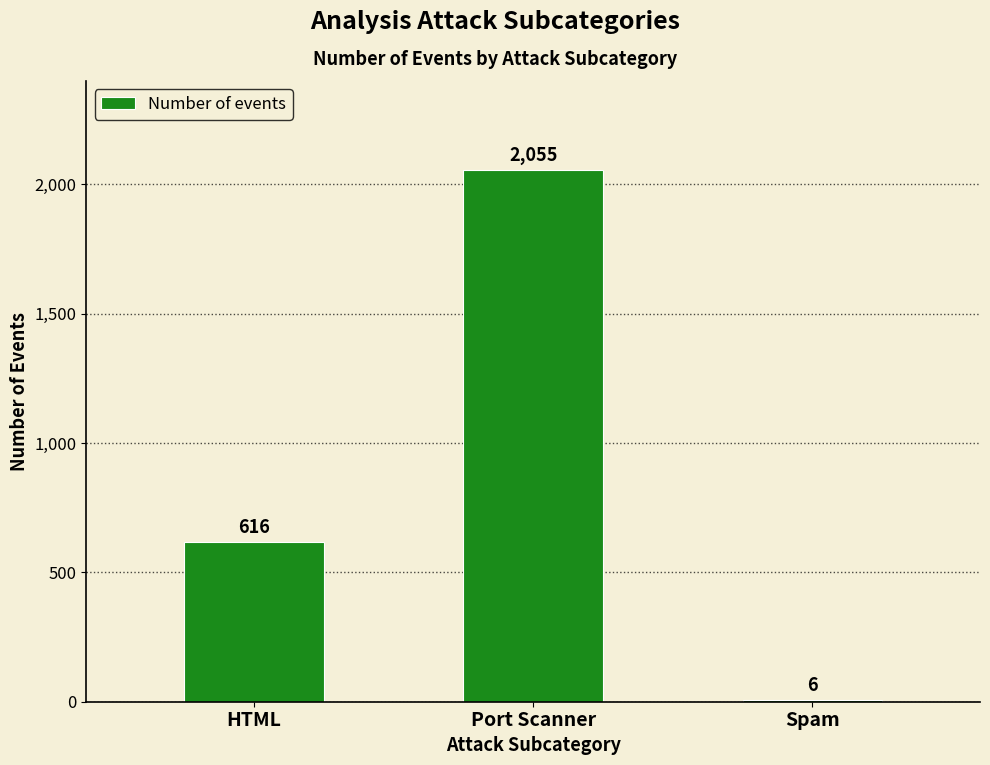

Reading left to right, transcribe all the data shown in this chart.

HTML=616	Port Scanner=2055	Spam=6